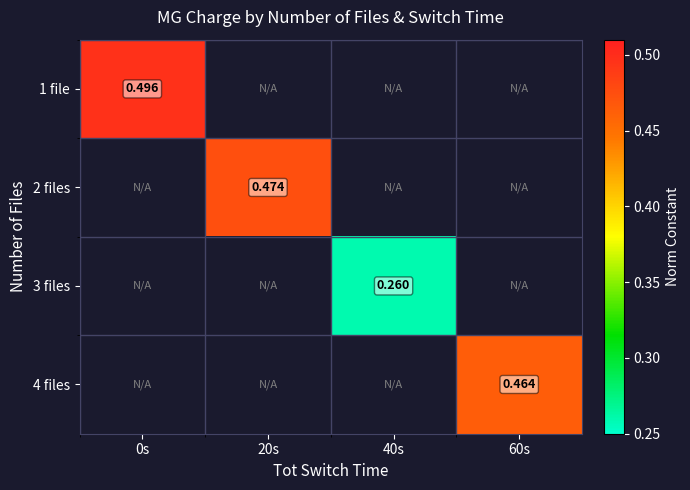

How many distinct data groups are displayed?

4